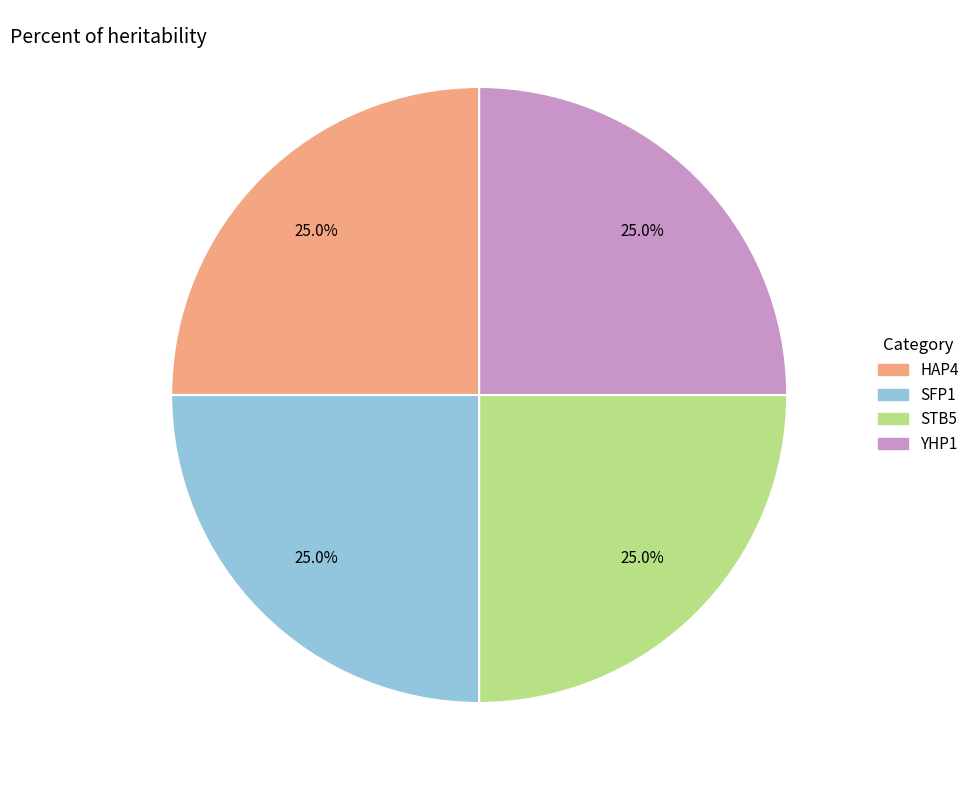

Is there any slice that represents more than half of the pie?

No